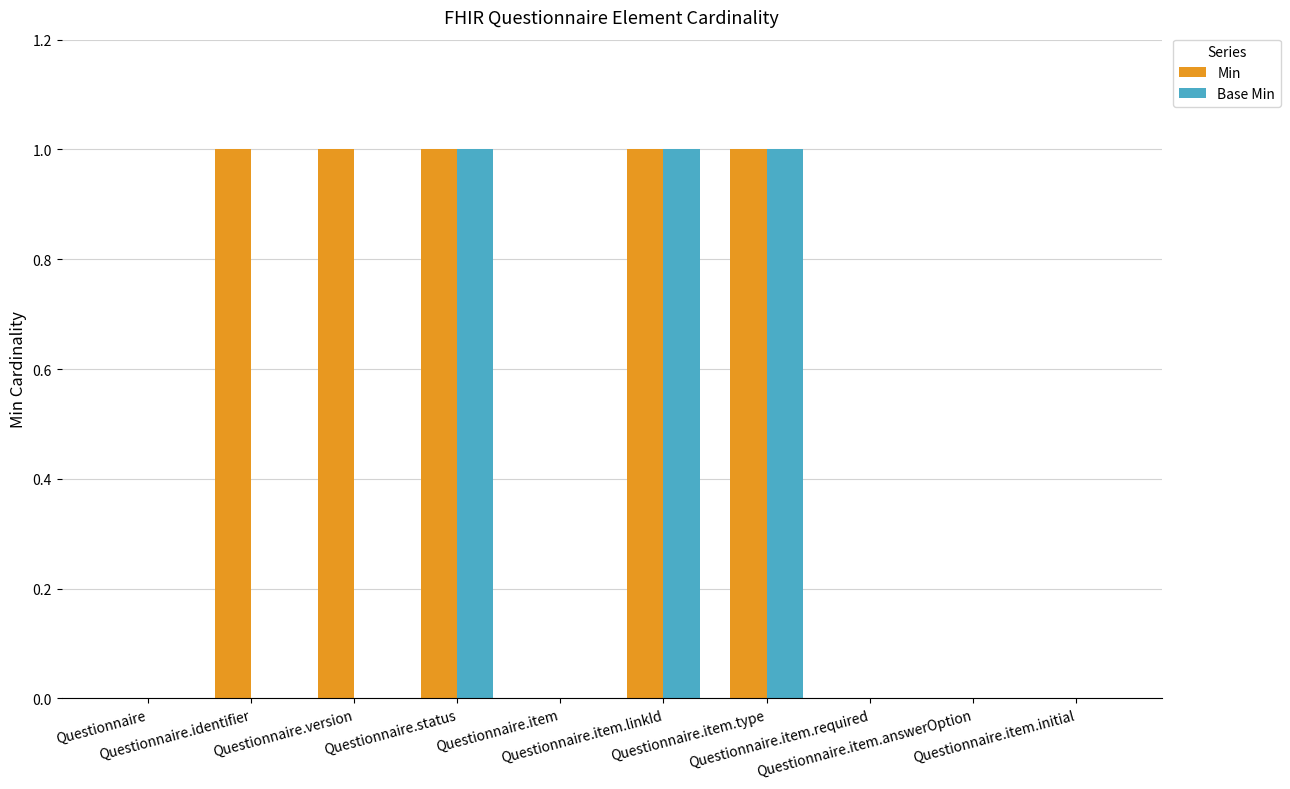

What are all the series names shown in the legend?

Min, Base Min